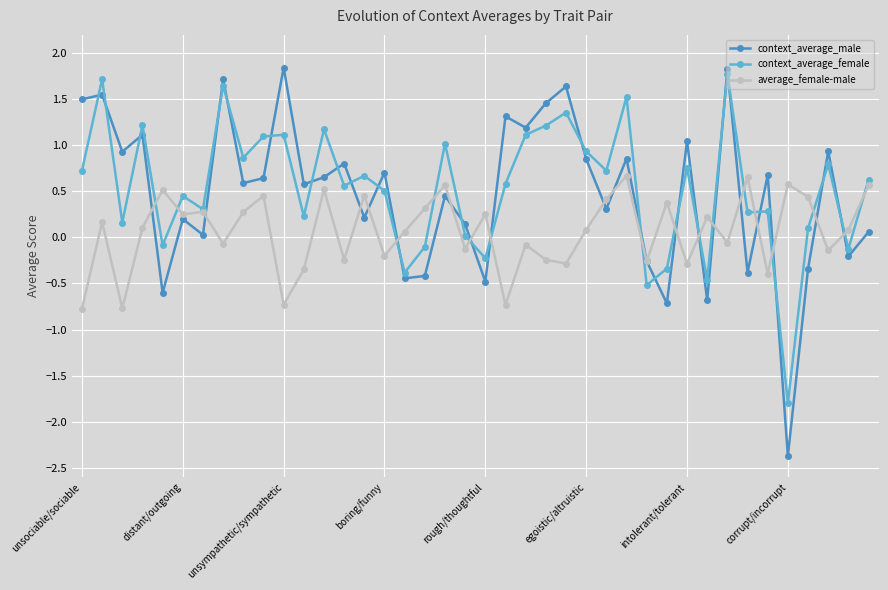

What is the difference between the second highest and minimum values in the average_female-male series?

1.4